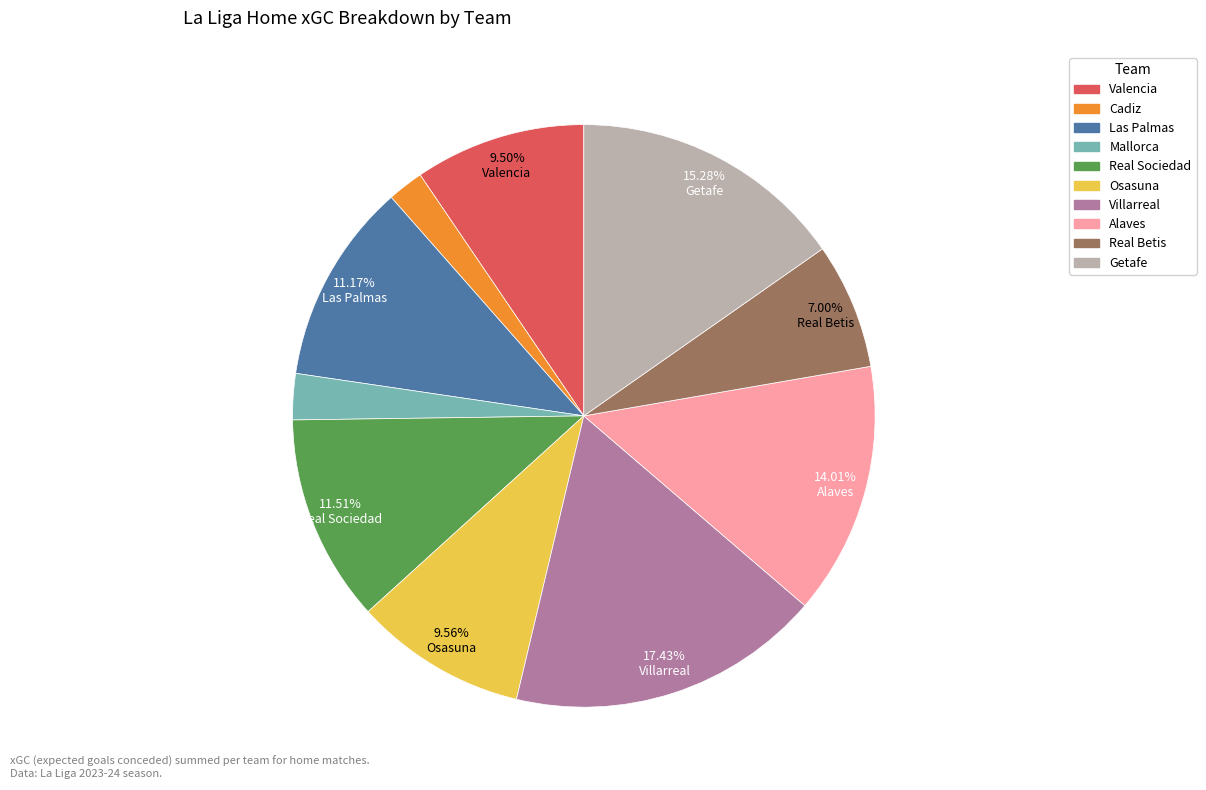

The Getafe slice represents 4% of the pie. True or false?

False